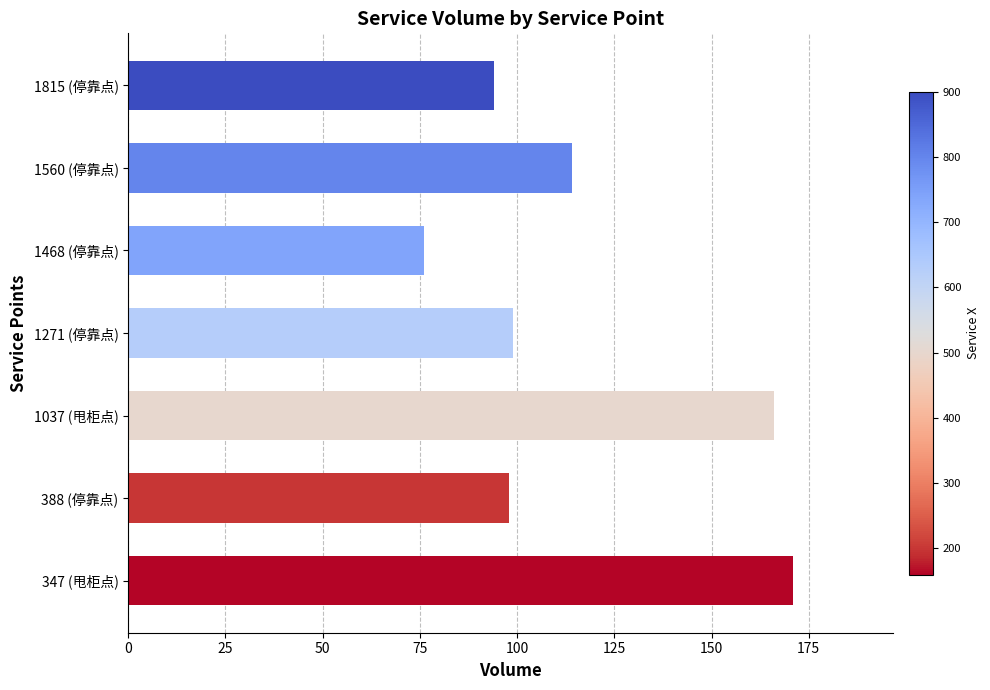

Reading bottom to top, what are all the values shown in this chart?

171	98	166	99	76	114	94